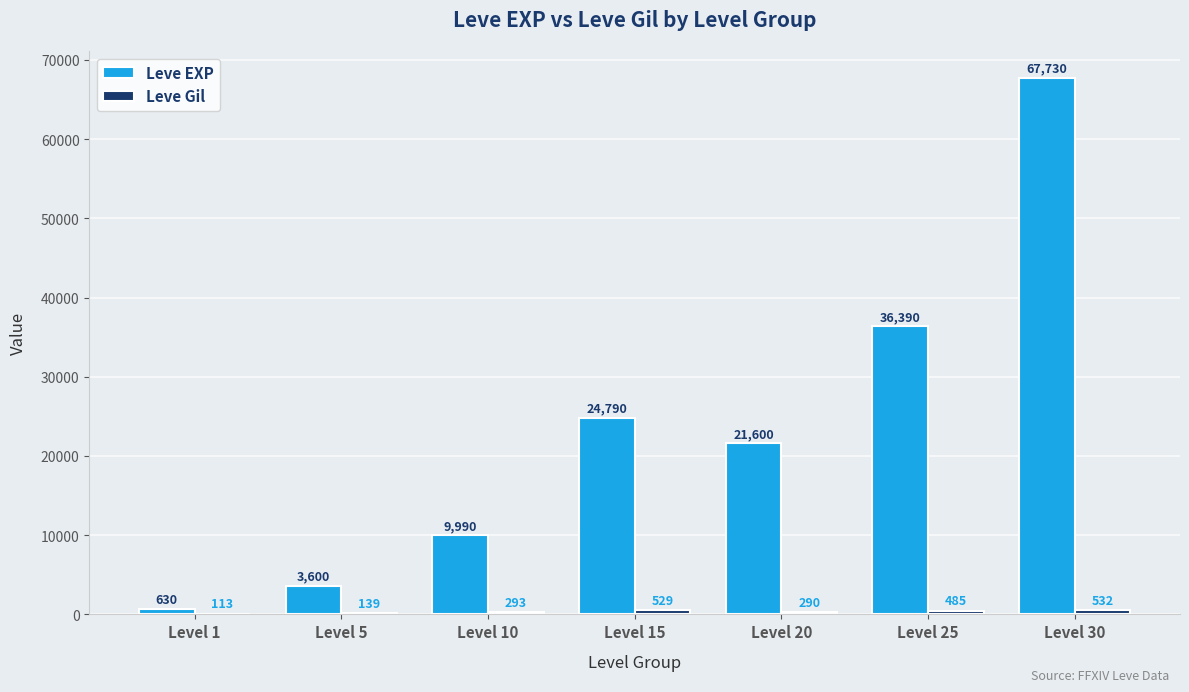

What is the spread (max minus min) of values at Level 20?

21310